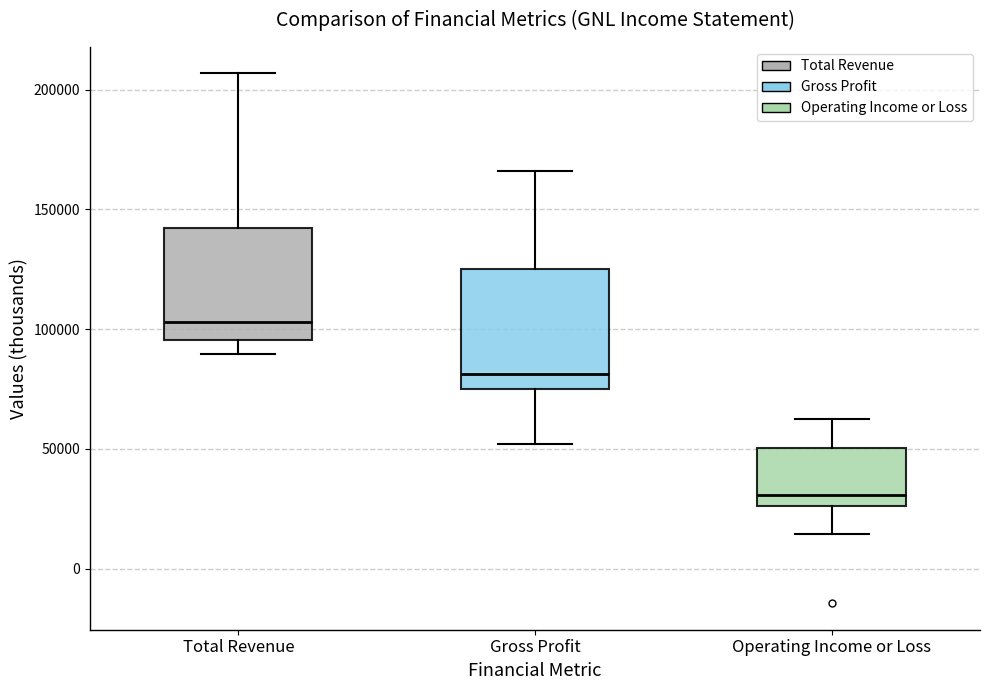

Which box's median line is the lowest?

Operating Income or Loss